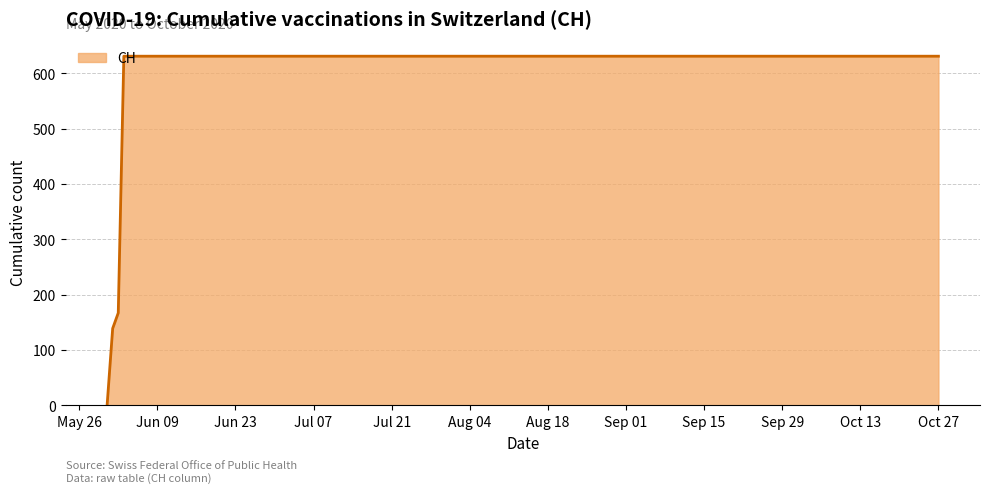

What is the difference between the maximum and minimum values?

631